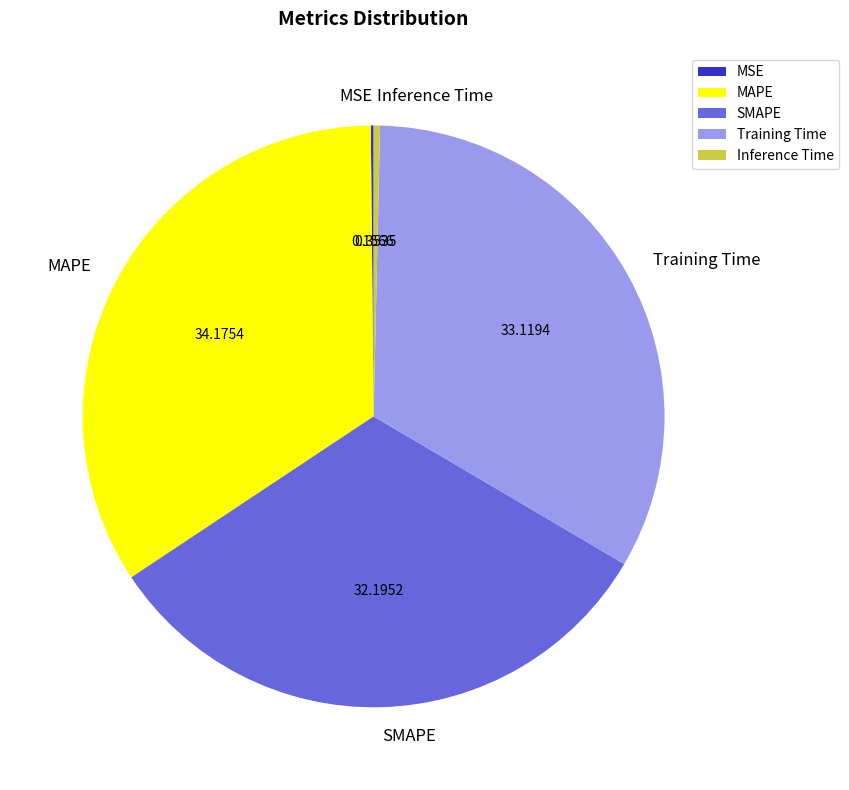

The Training Time slice represents 28% of the pie. True or false?

False